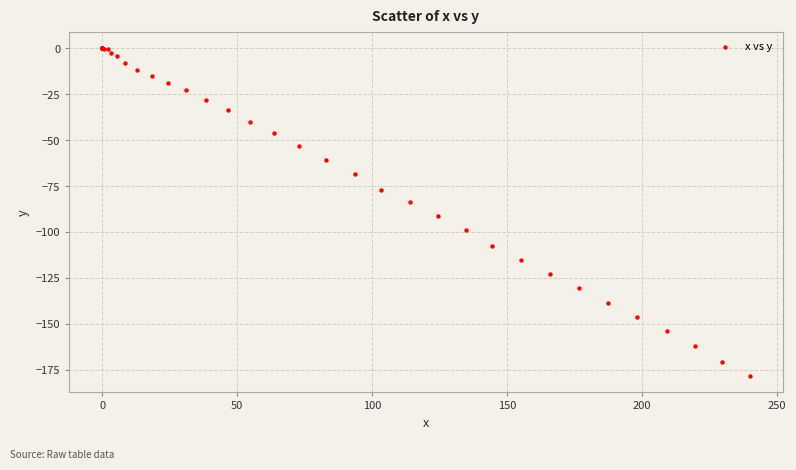

What Y value in the scatter plot is closest to -89?

-91.2